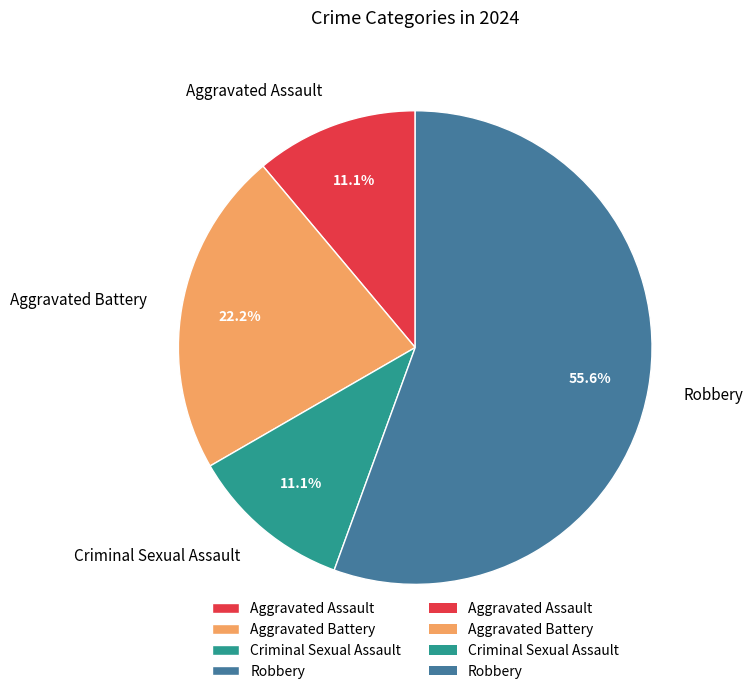

Which slice is the largest?

Robbery